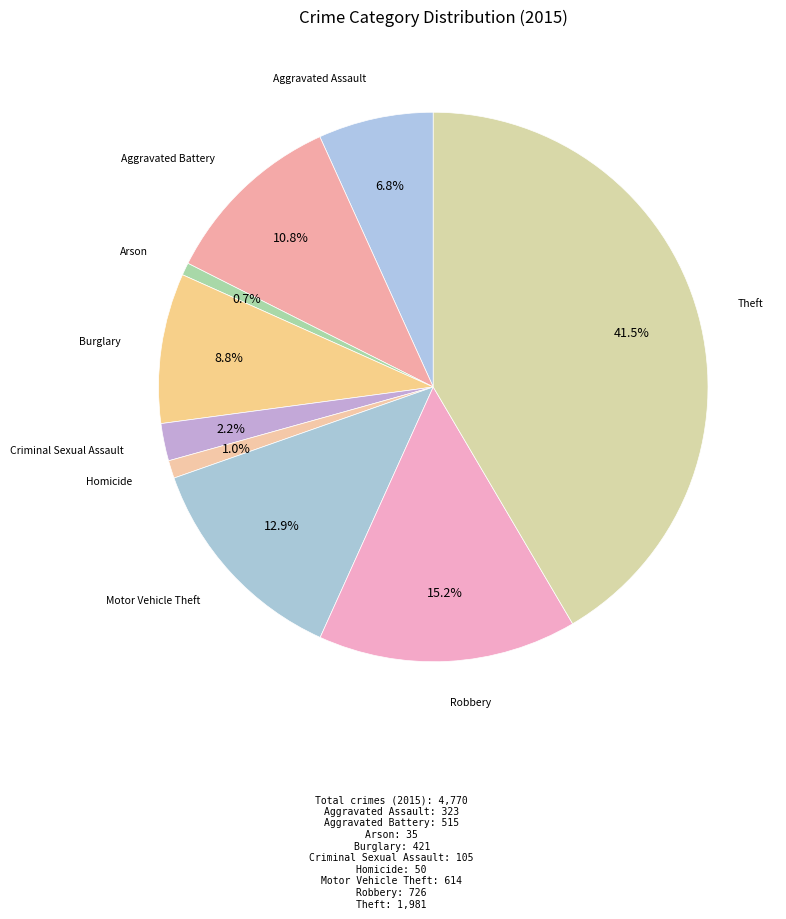

How many slices are in this pie chart?

9